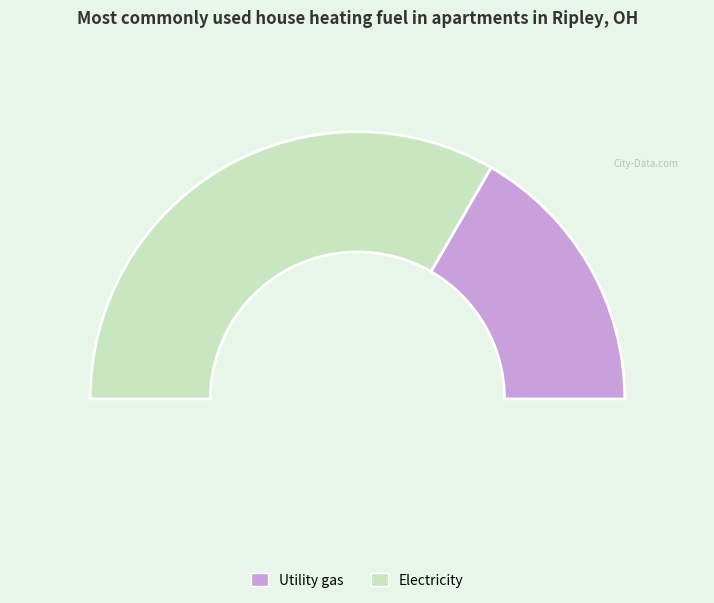

What is the majority slice?

['7', 8, 9]